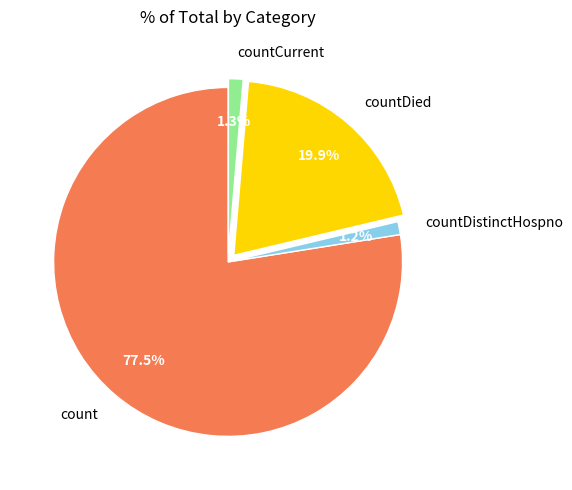

How many segments does this pie chart have?

4